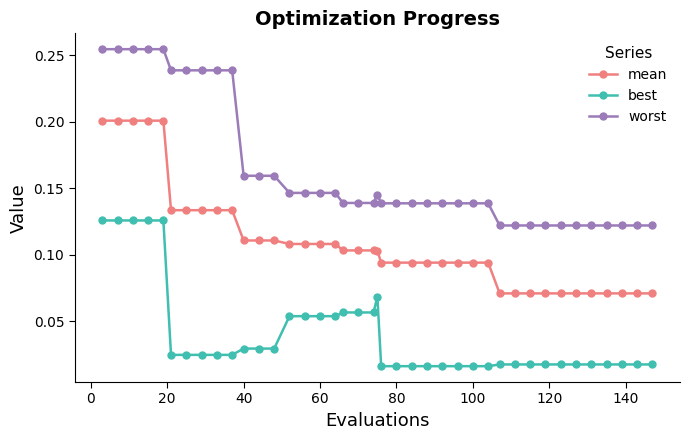

Is this an area chart (filled region under the line)?

No